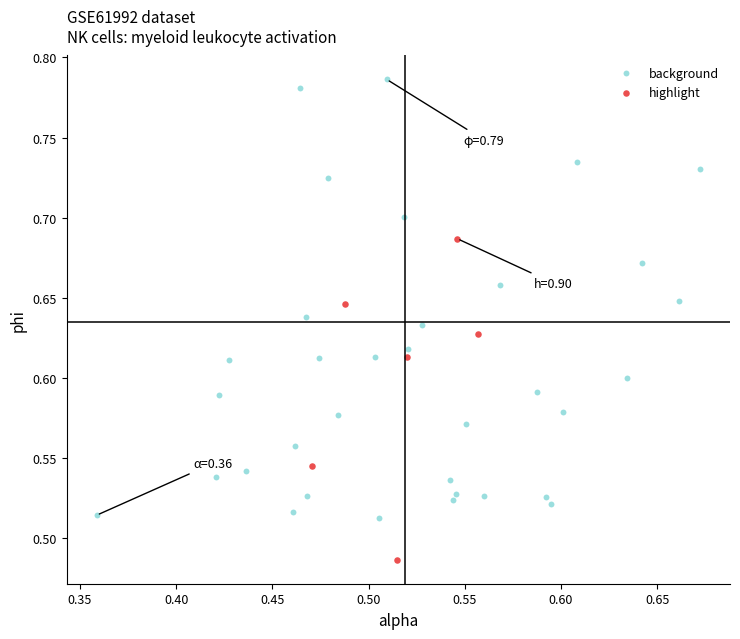

Which series contains the highest Y value?

background